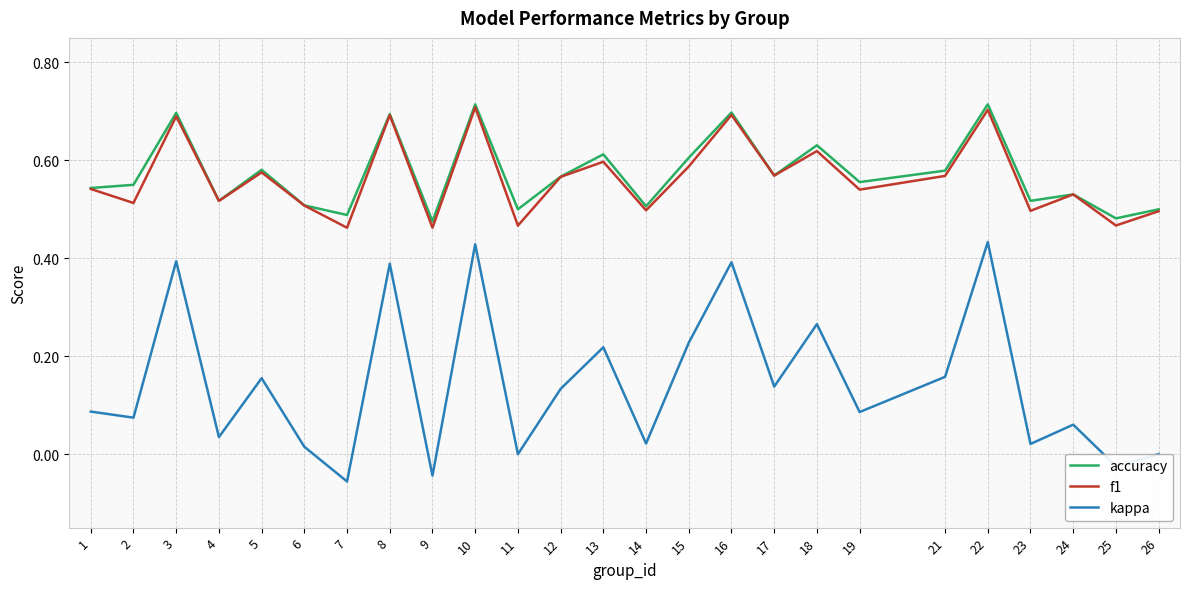

Which series has the largest total across all categories?

accuracy